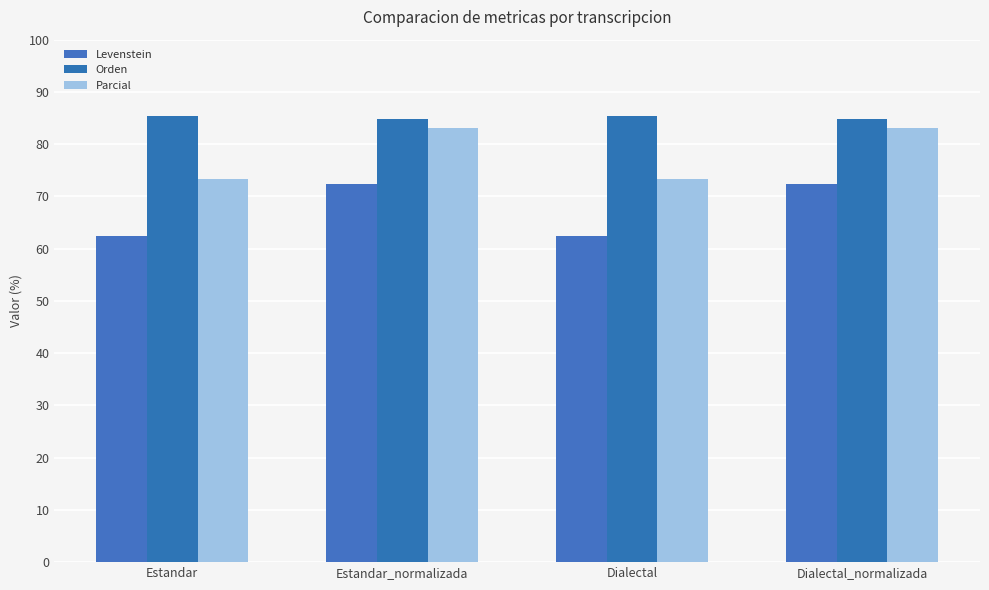

The Levenstein series shows 62.5 at Estandar. True or false?

True